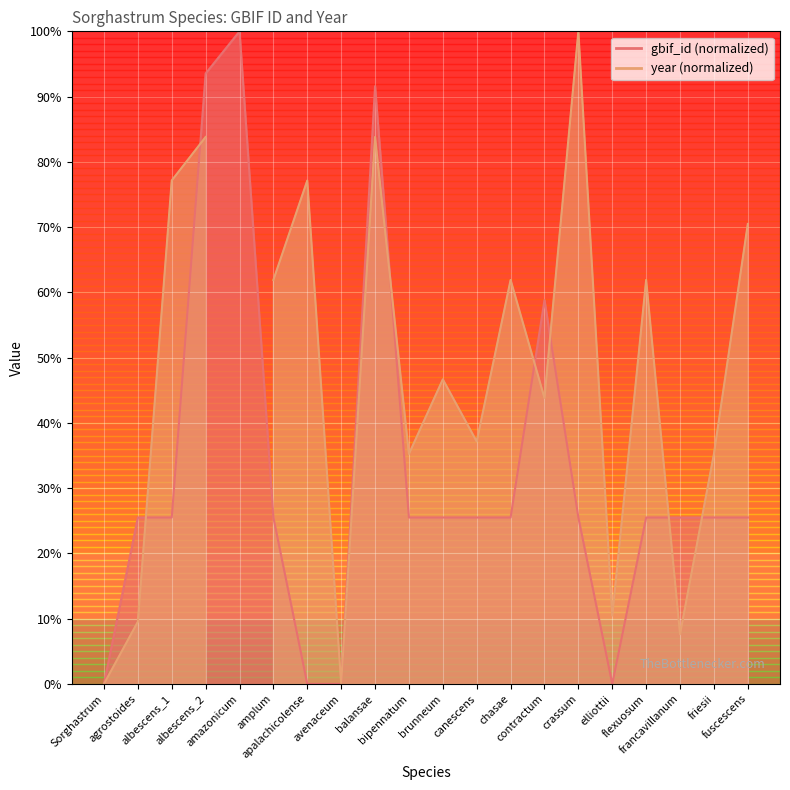

List the labels in order of value, largest first.

amazonicum, albescens_2, balansae, contractum, agrostoides, albescens_1, amplum, bipennatum, brunneum, canescens, chasae, crassum, flexuosum, francavillanum, friesii, fuscescens, apalachicolense, elliottii, avenaceum, Sorghastrum